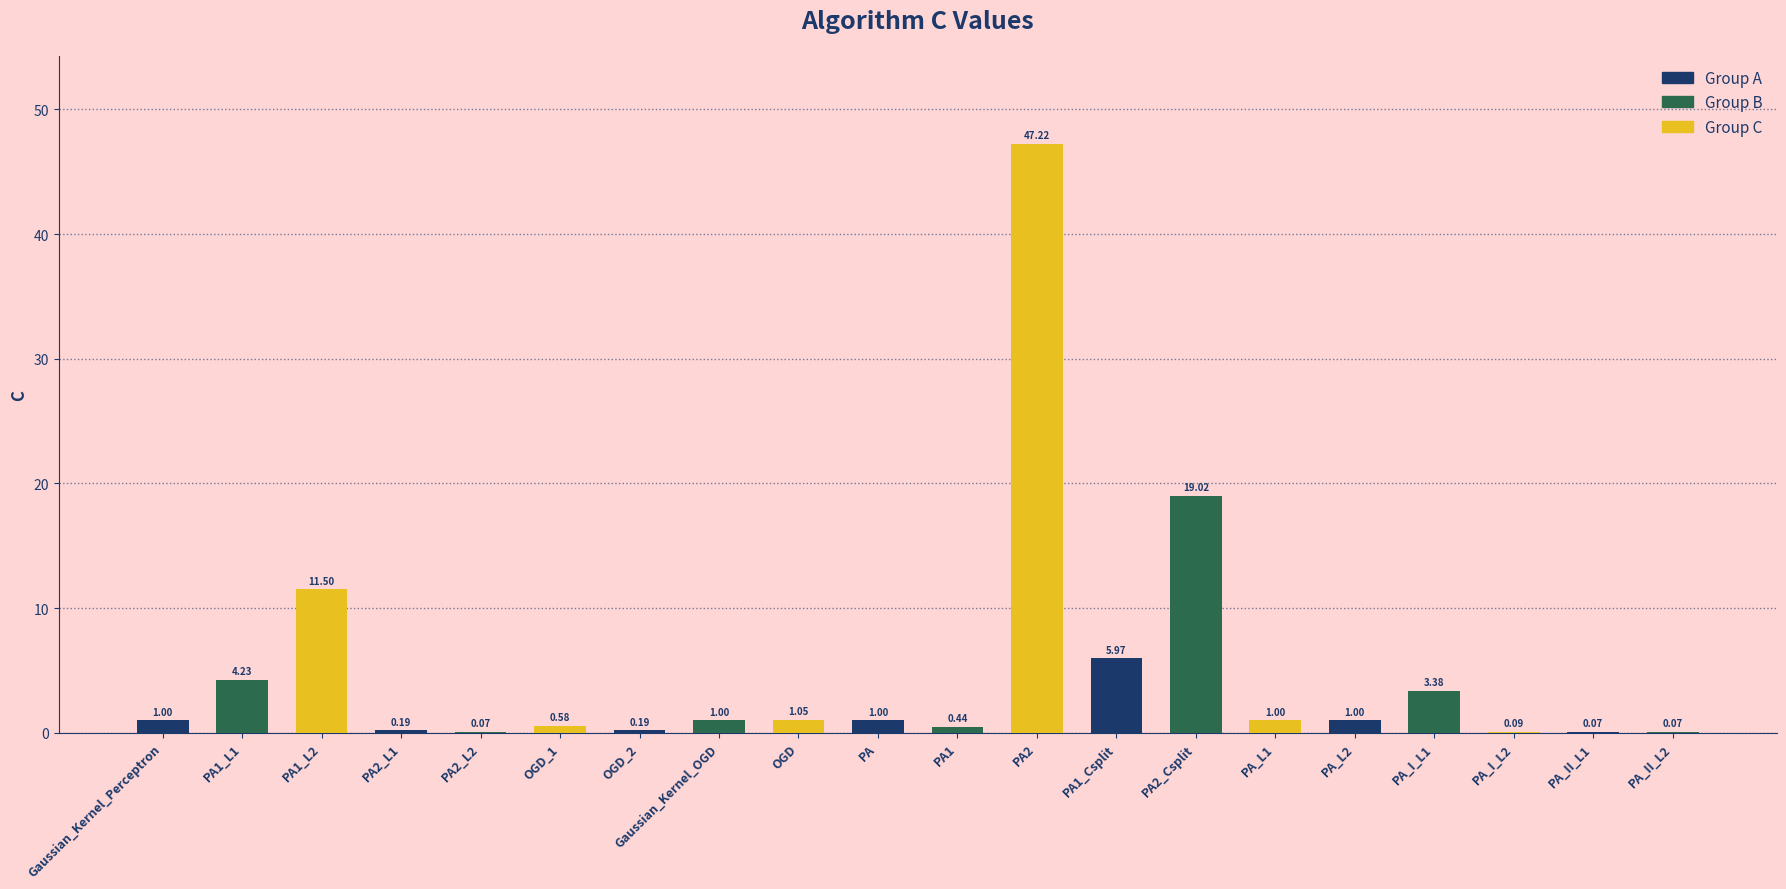

Which label corresponds to the largest value in the chart?

PA2